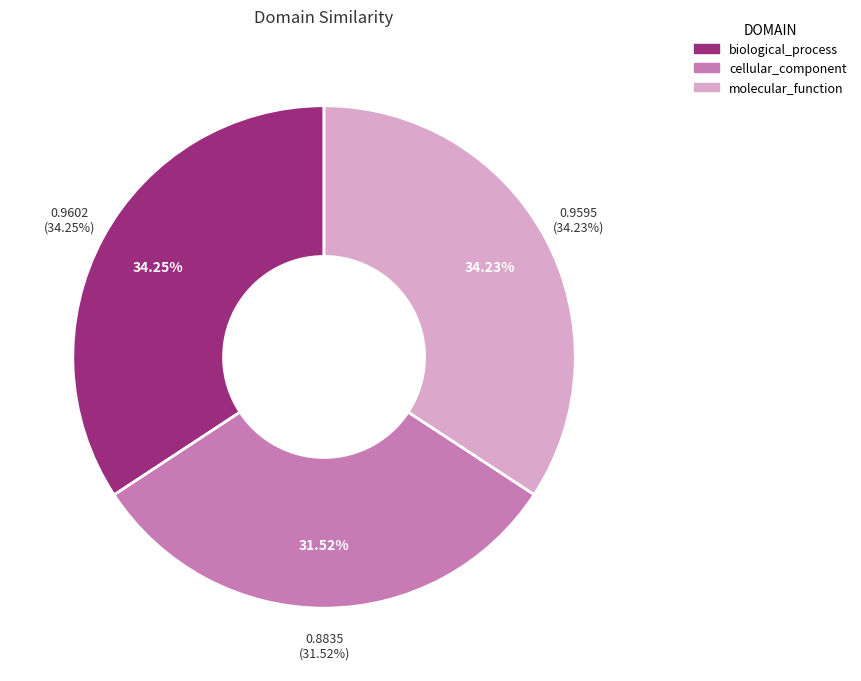

Which category has the smallest portion of the pie?

cellular_component